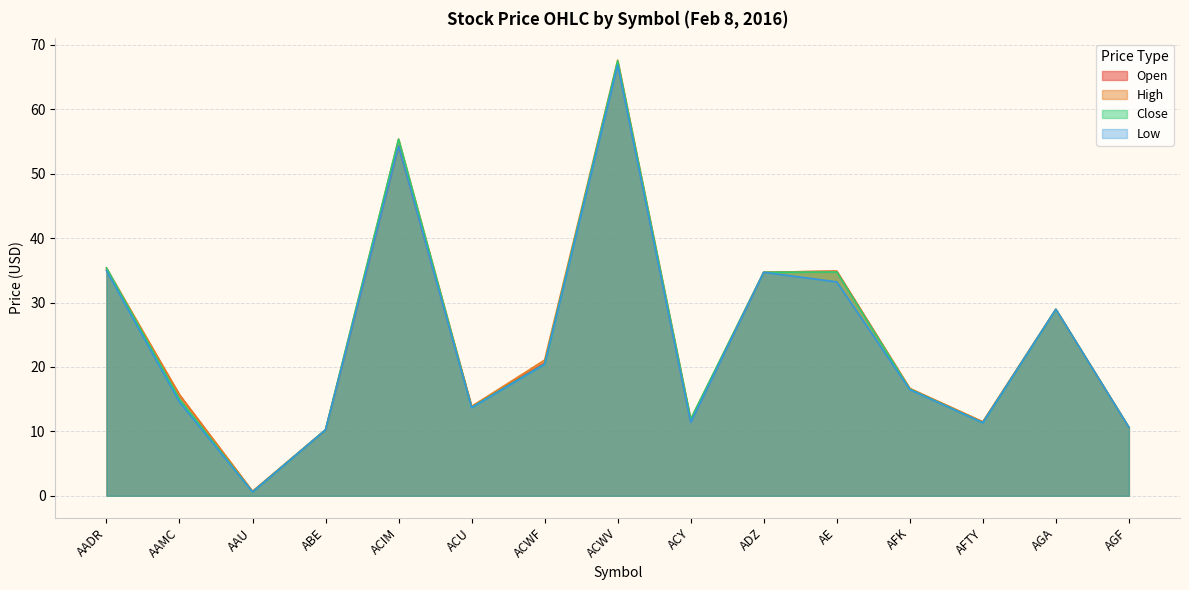

How many interior local peaks does the Close series have?

4